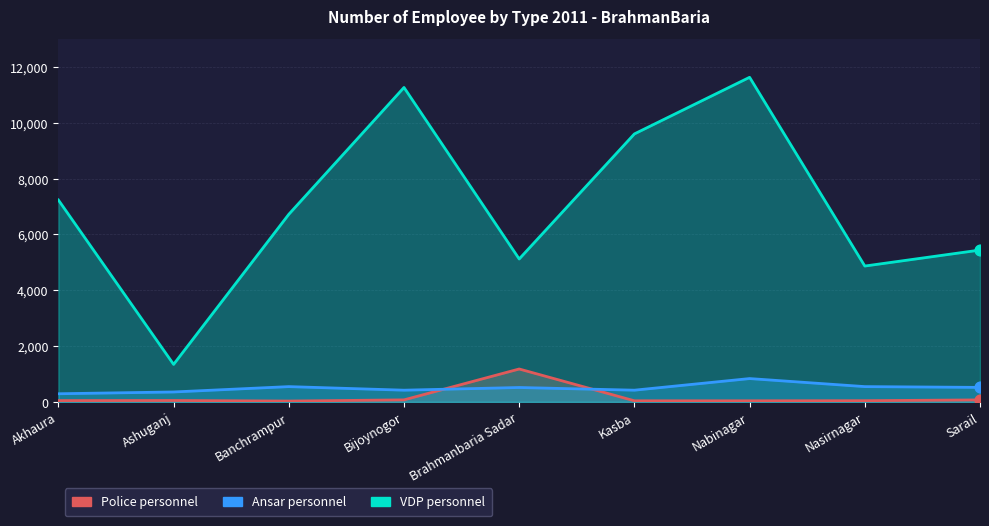

Which series has the largest total across all categories?

VDP personnel